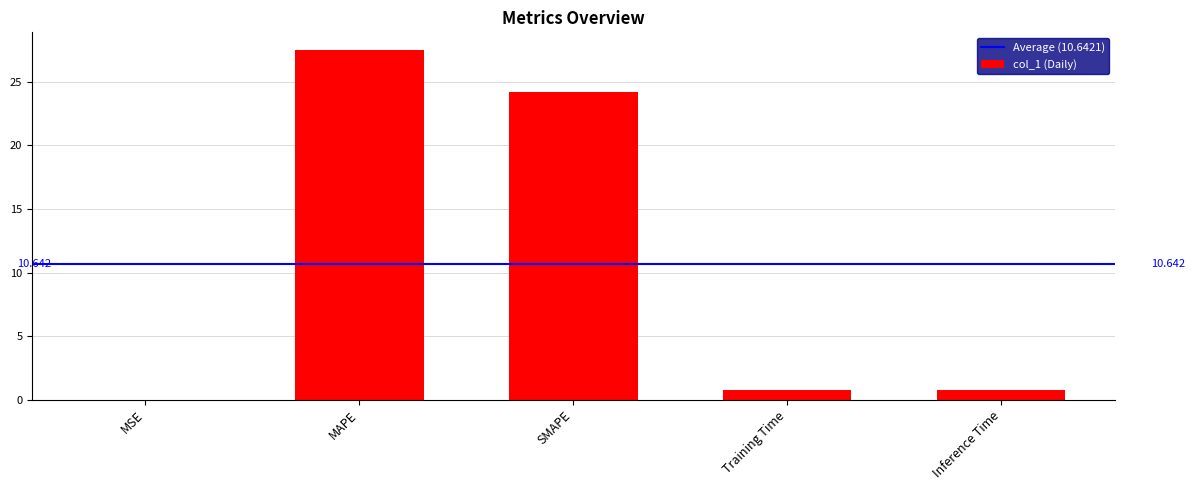

Are the bars grouped side by side (vs. stacked)?

No